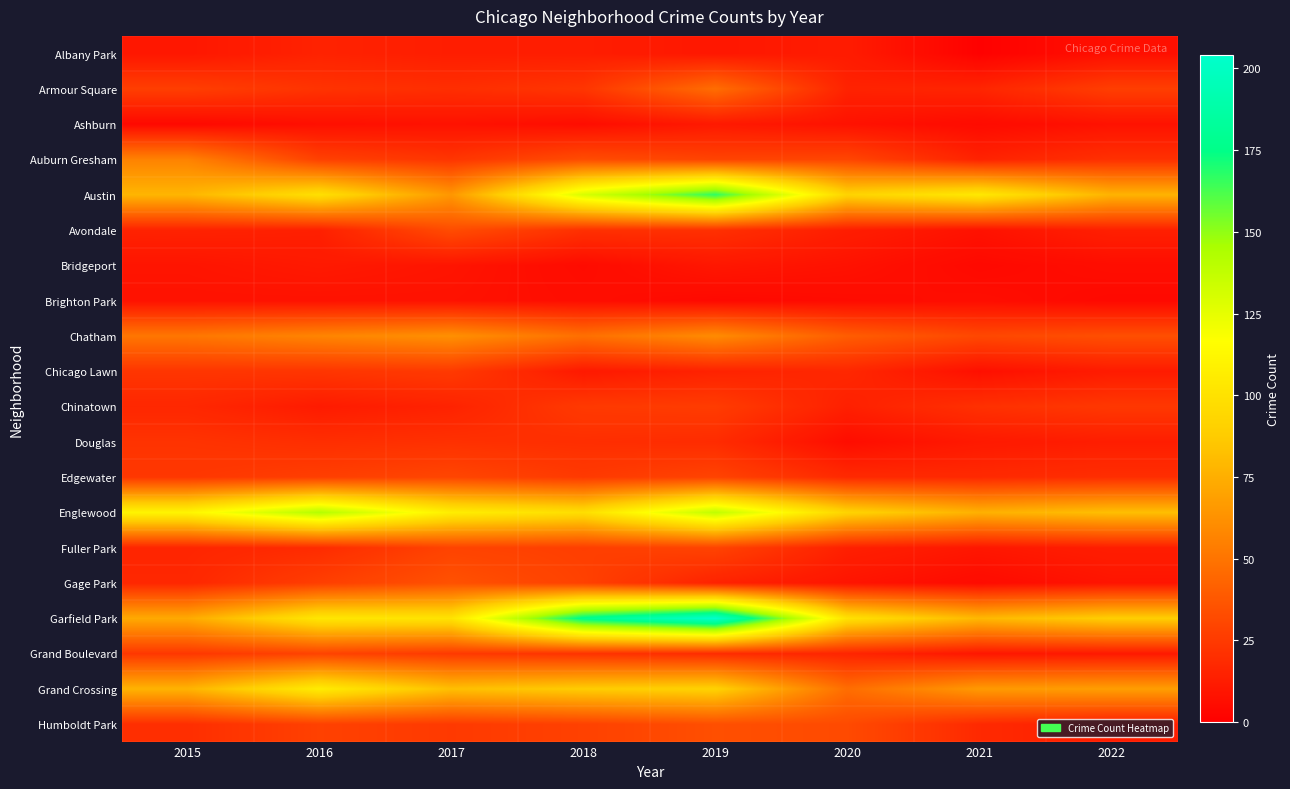

Which series has the largest range (max minus min)?

Garfield Park